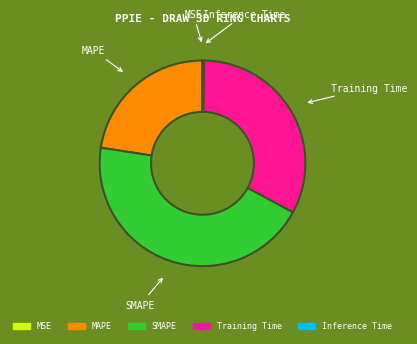

True or false: Training Time accounts for 33% of the total.

True